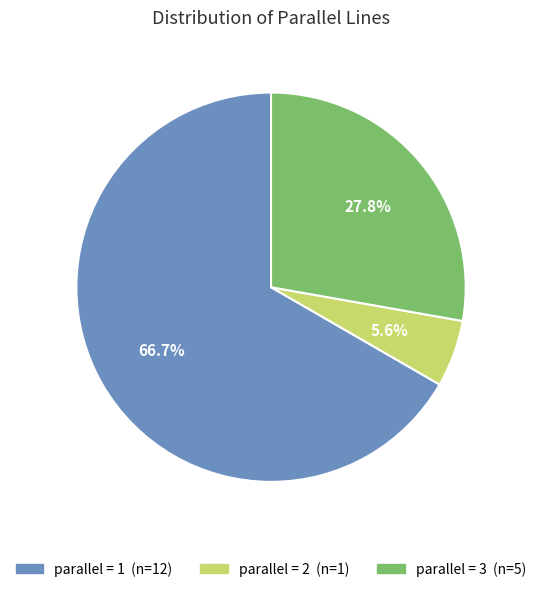

Is there any slice that represents more than half of the pie?

Yes